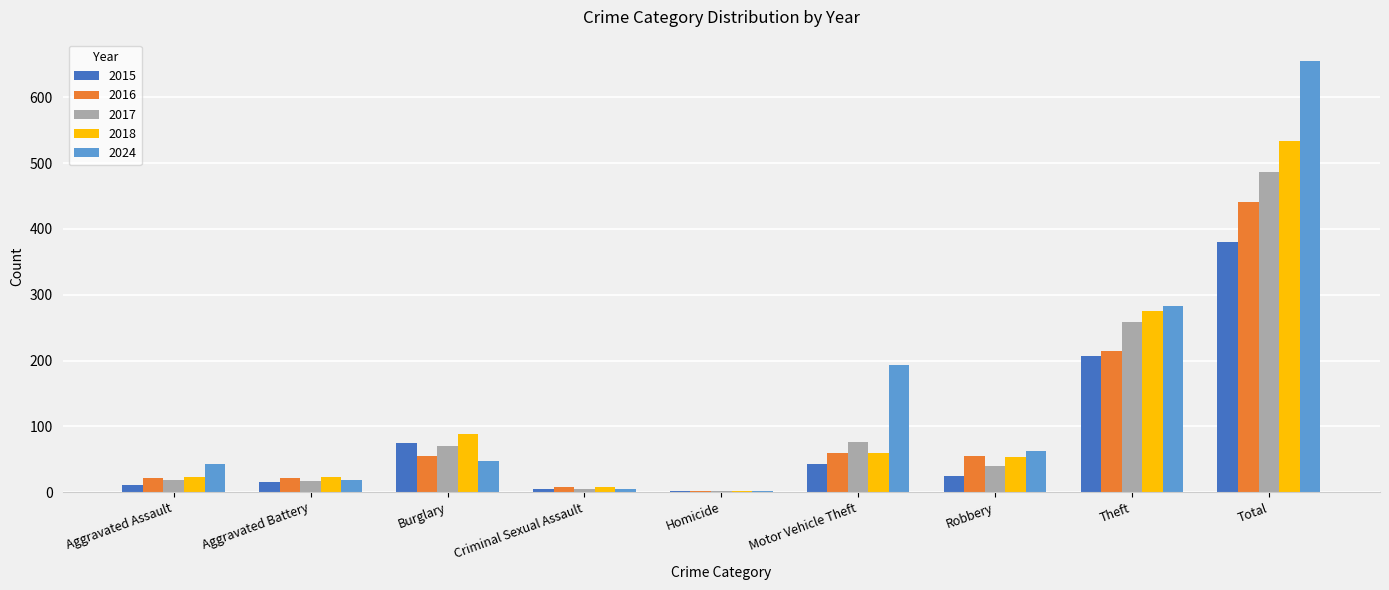

Are the bars grouped side by side (vs. stacked)?

Yes